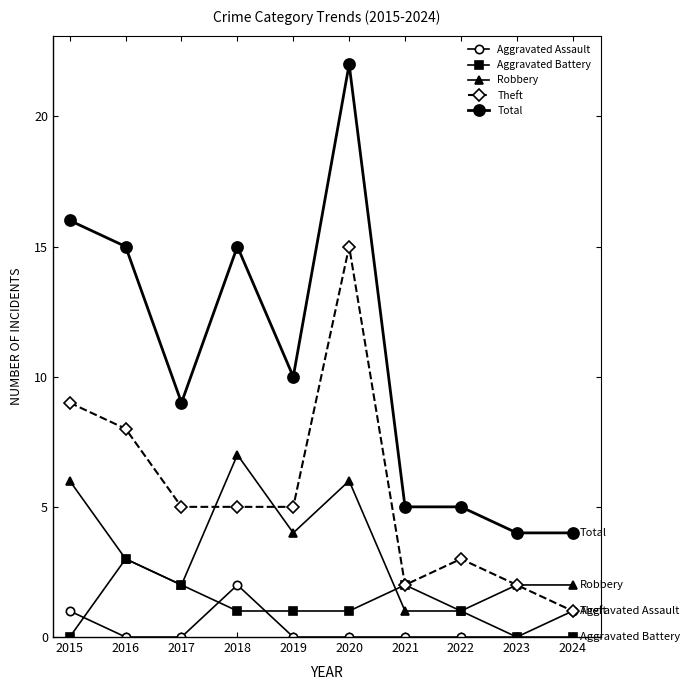

What is the sum of the Aggravated Battery values at 2020 and 2021?

3